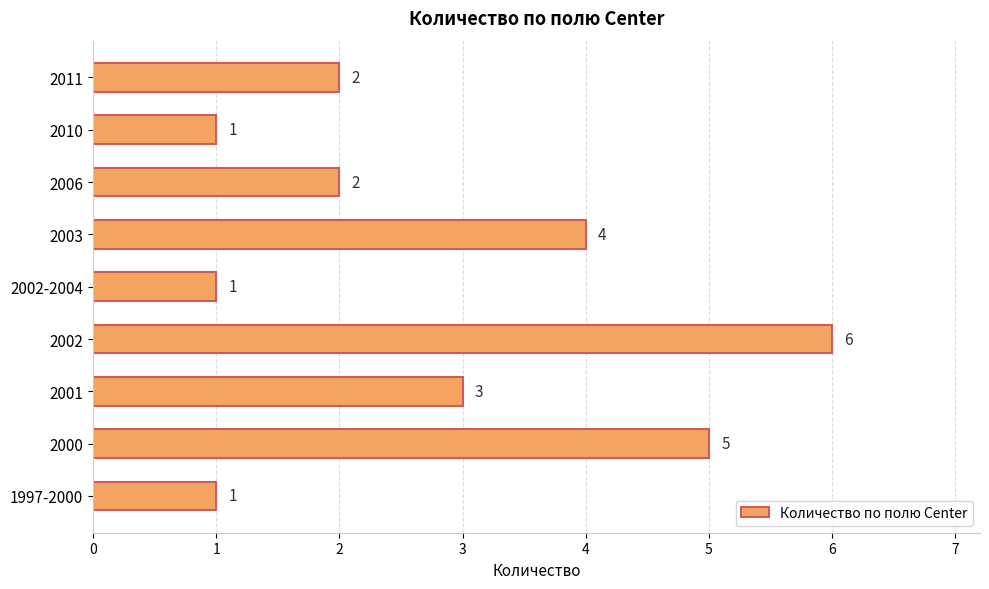

The value at 2010 is 2. True or false?

False